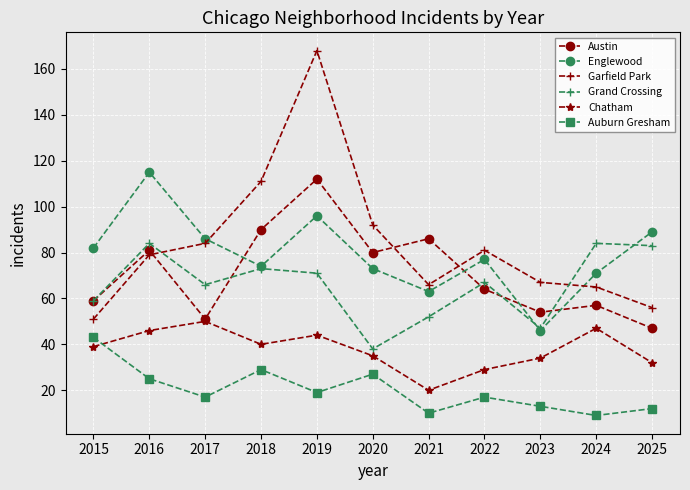

What is the value of the Austin point at the 10th from the left?

57